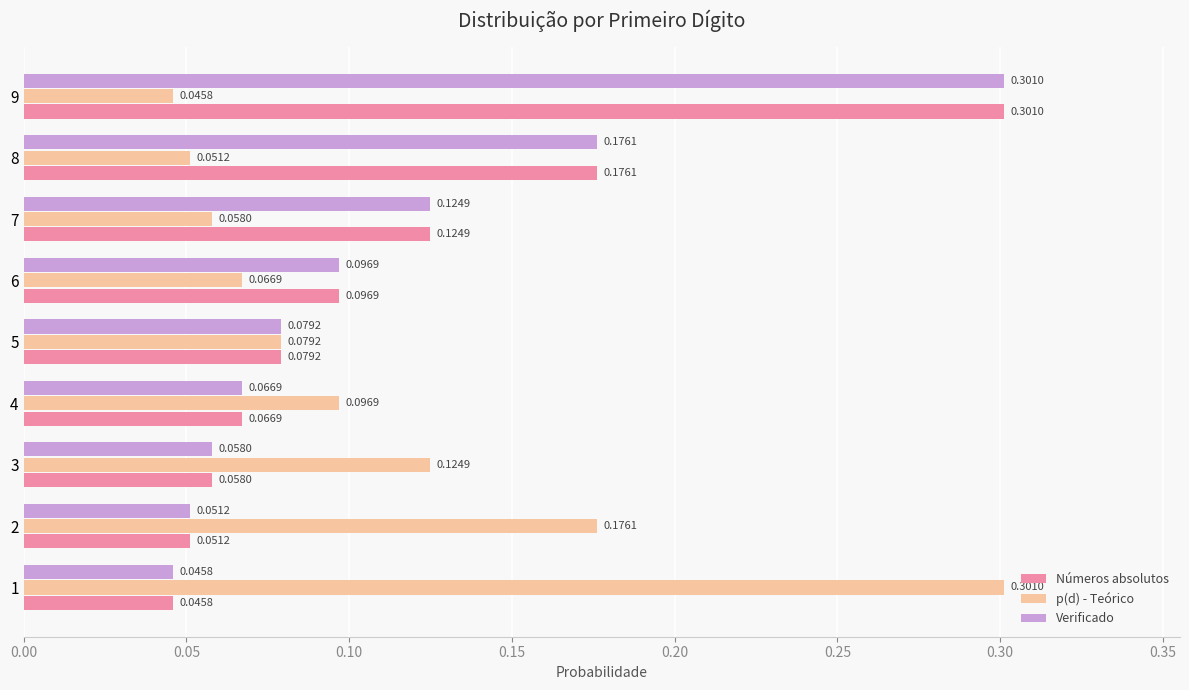

Which series changed the most between 2 and 5?

p(d) - Teórico